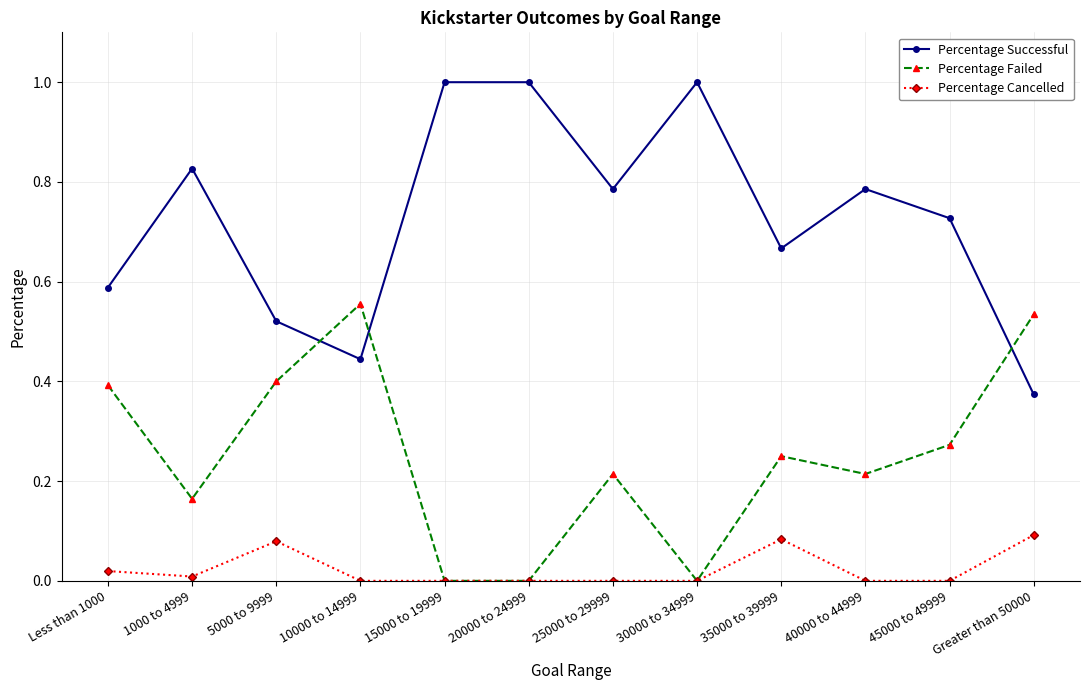

What is the label of the 7th point from the right?

20000 to 24999